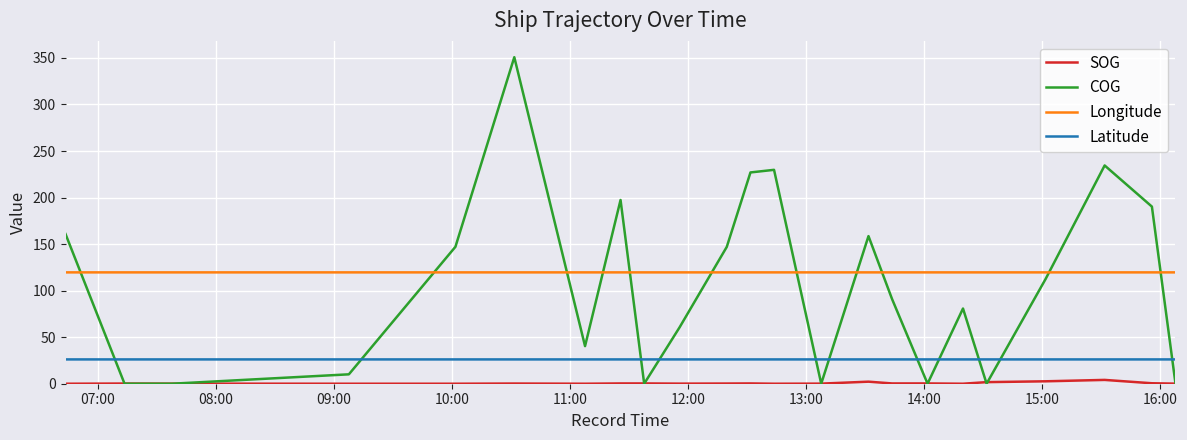

Which series has the widest spread of values?

COG